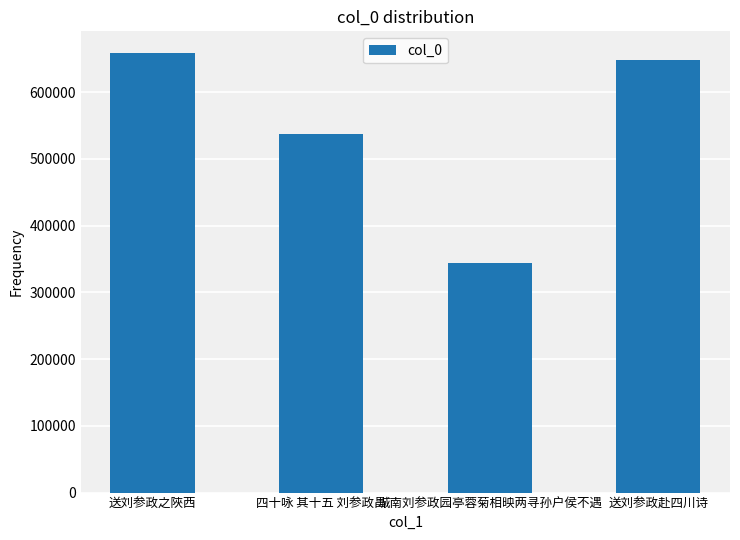

Approximately how many times larger is the value at 城南刘参政园亭蓉菊相映两寻孙户侯不遇 compared to 四十咏 其十五 刘参政昌?

0.6